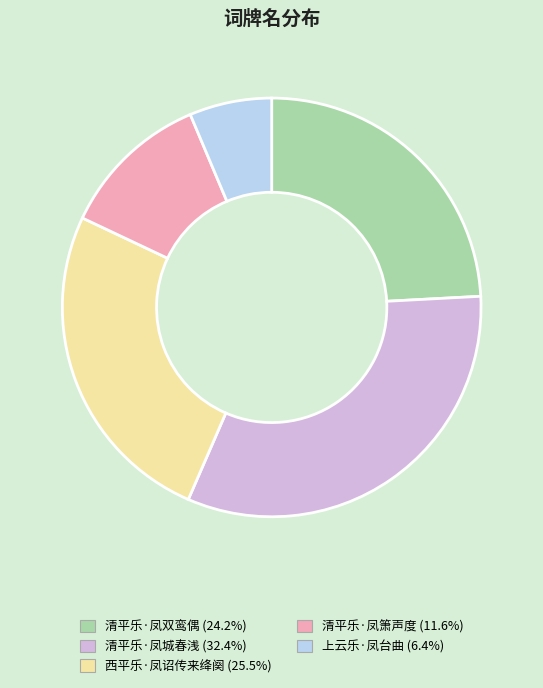

Do 西平乐·凤诏传来绛阕 and 上云乐·凤台曲 together represent more than half of the pie?

No